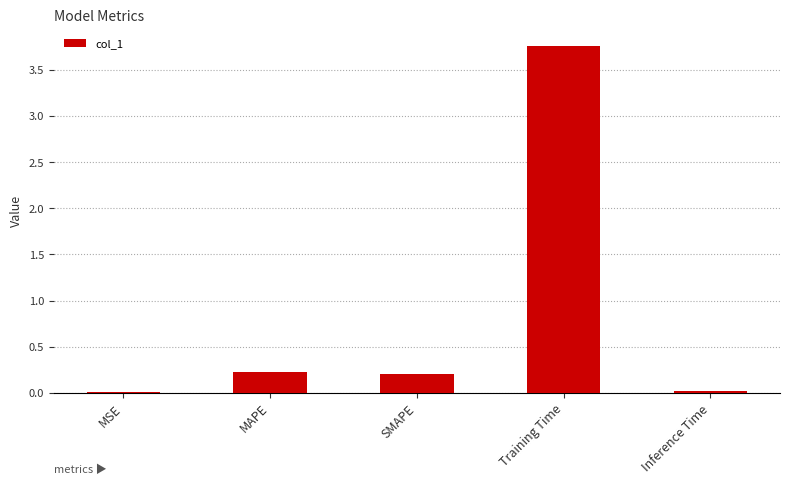

What is the label of the 2nd bar from the right?

Training Time